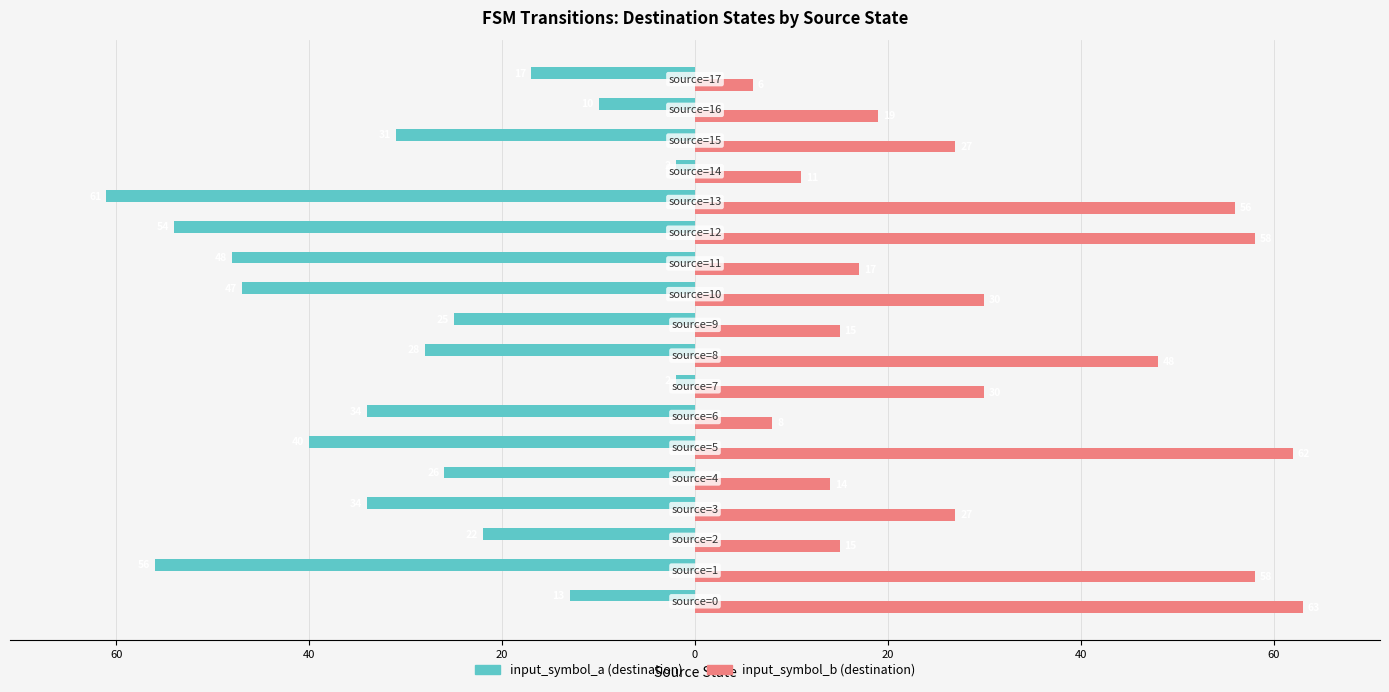

What is the average value of the input_symbol_a (destination) series?

-31